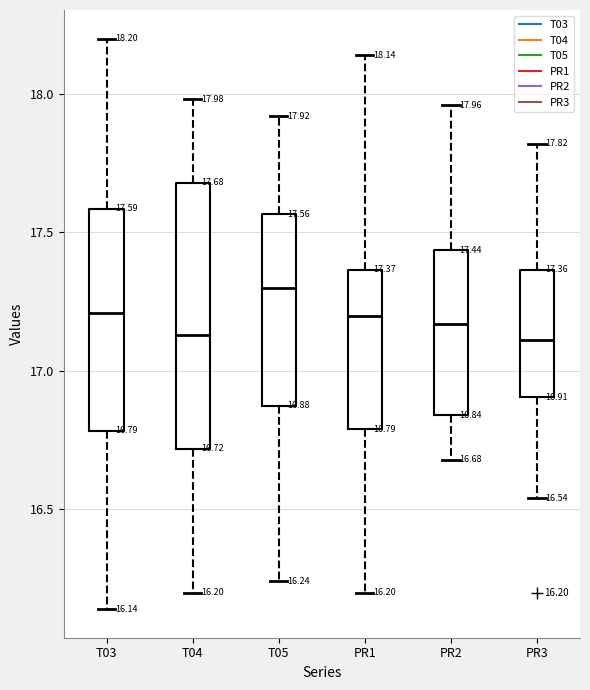

Which box has the highest median line?

T05